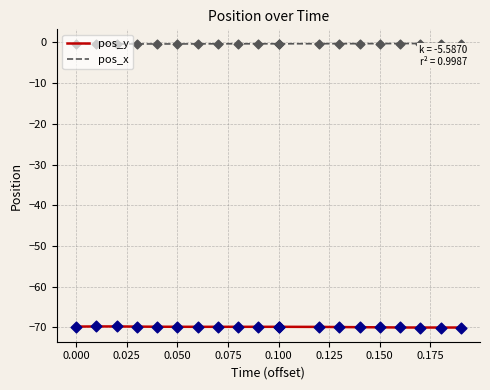

Is the value of pos_y at 0.075 greater than the value of pos_x at 0.150?

No